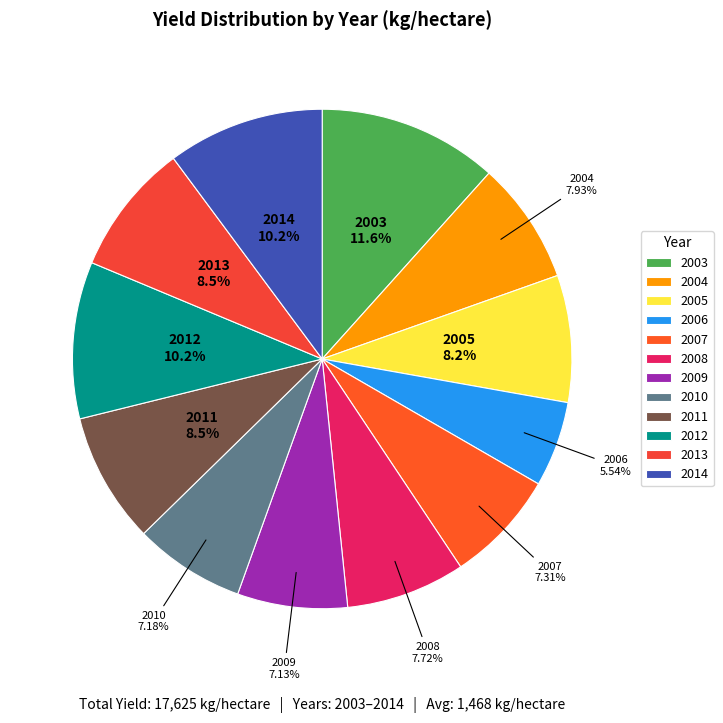

Is it true that 2006 is 1% of the pie?

False